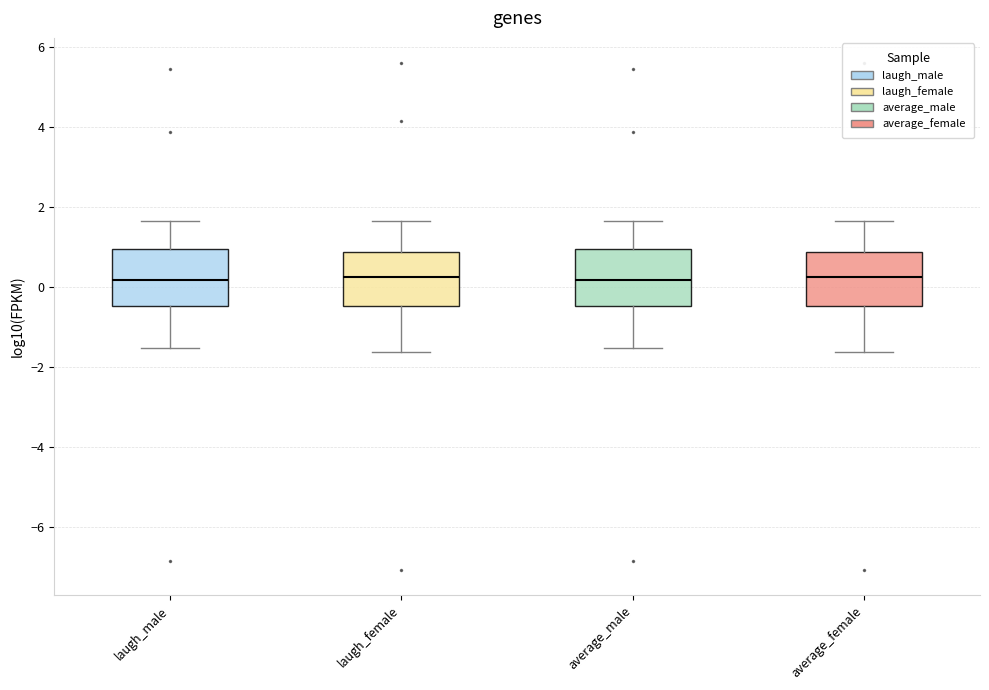

Where is the upper edge of the box for laugh_female on the y-axis? The values are not printed on the chart, so give them approximately, as read against the axis.

0.8